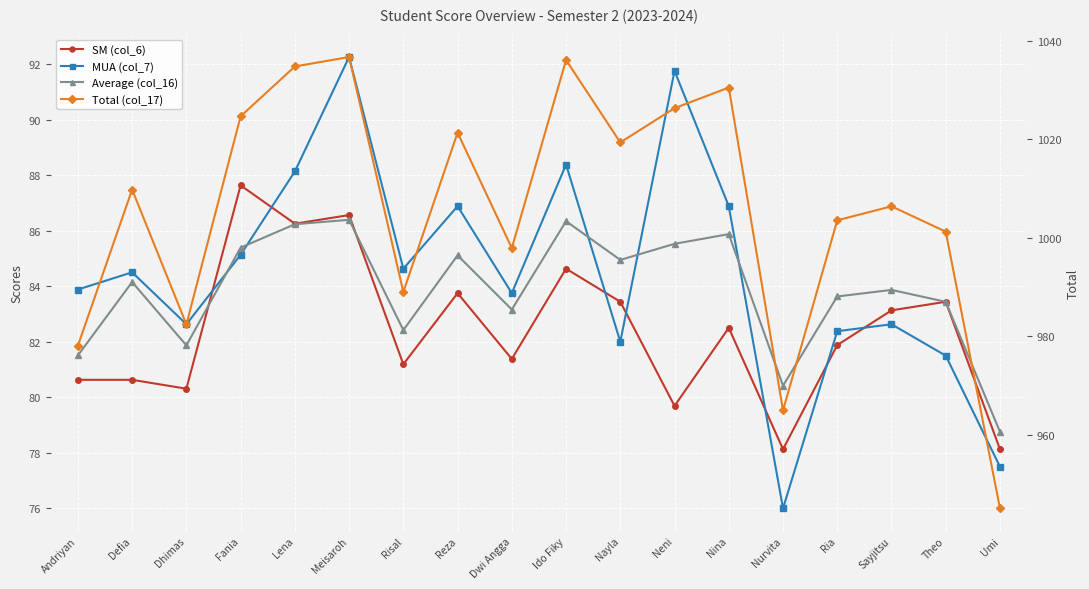

What is the difference between the maximum and minimum values in the SM (col_6) series?

9.5